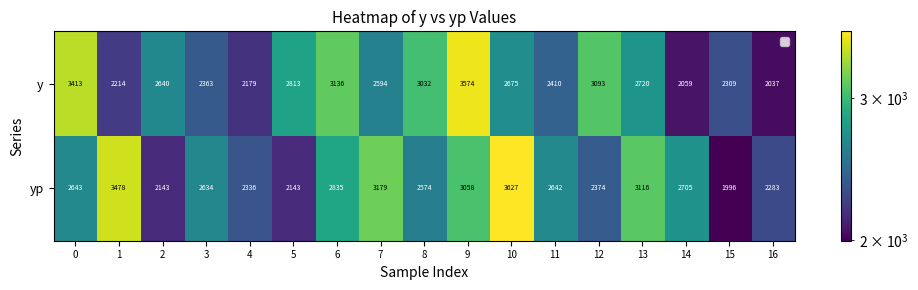

The value of yp at 5 is 2143. True or false?

True